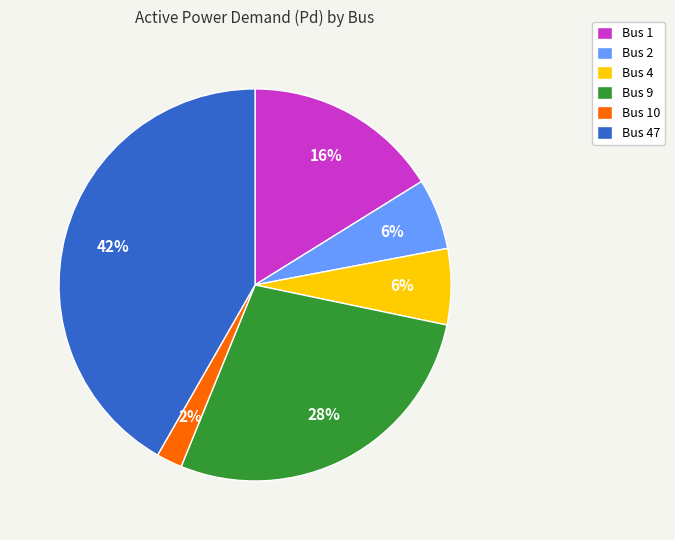

Do Bus 10 and Bus 9 together represent more than half of the pie?

No